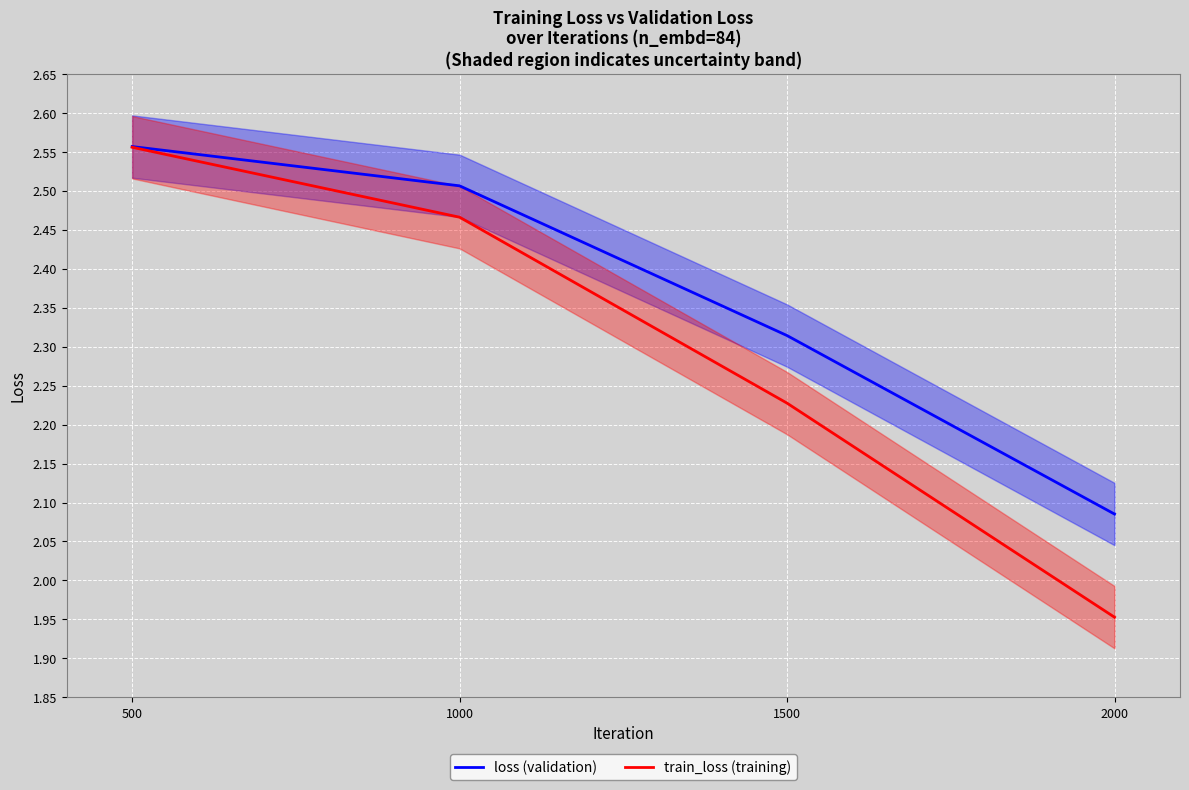

Reading left to right, transcribe all the data shown in this chart.

loss (validation): 500=2.6	1000=2.5	1500=2.3	2000=2.1
train_loss (training): 500=2.6	1000=2.5	1500=2.2	2000=2.0